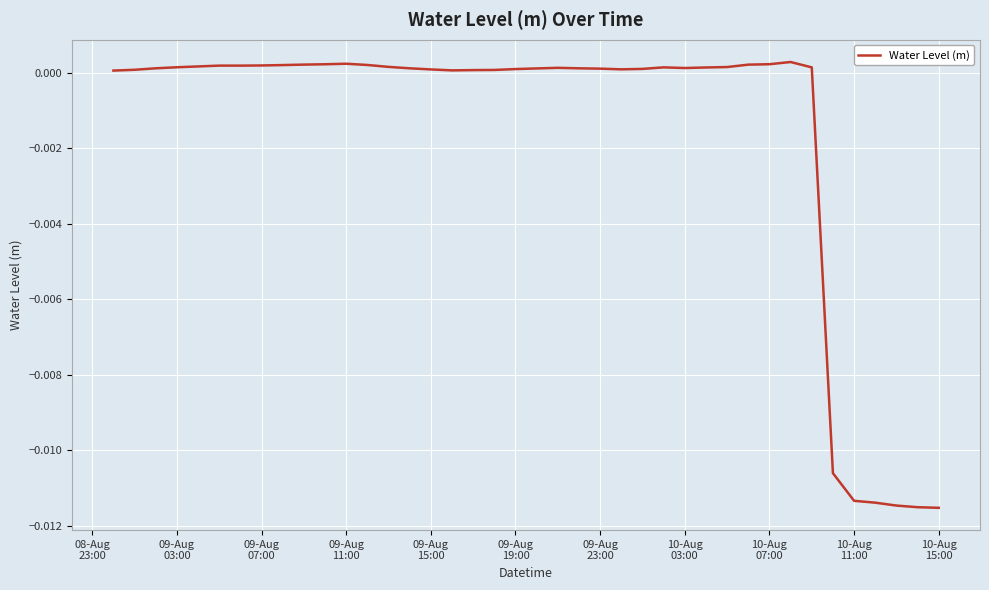

How many lines are shown in the chart?

1